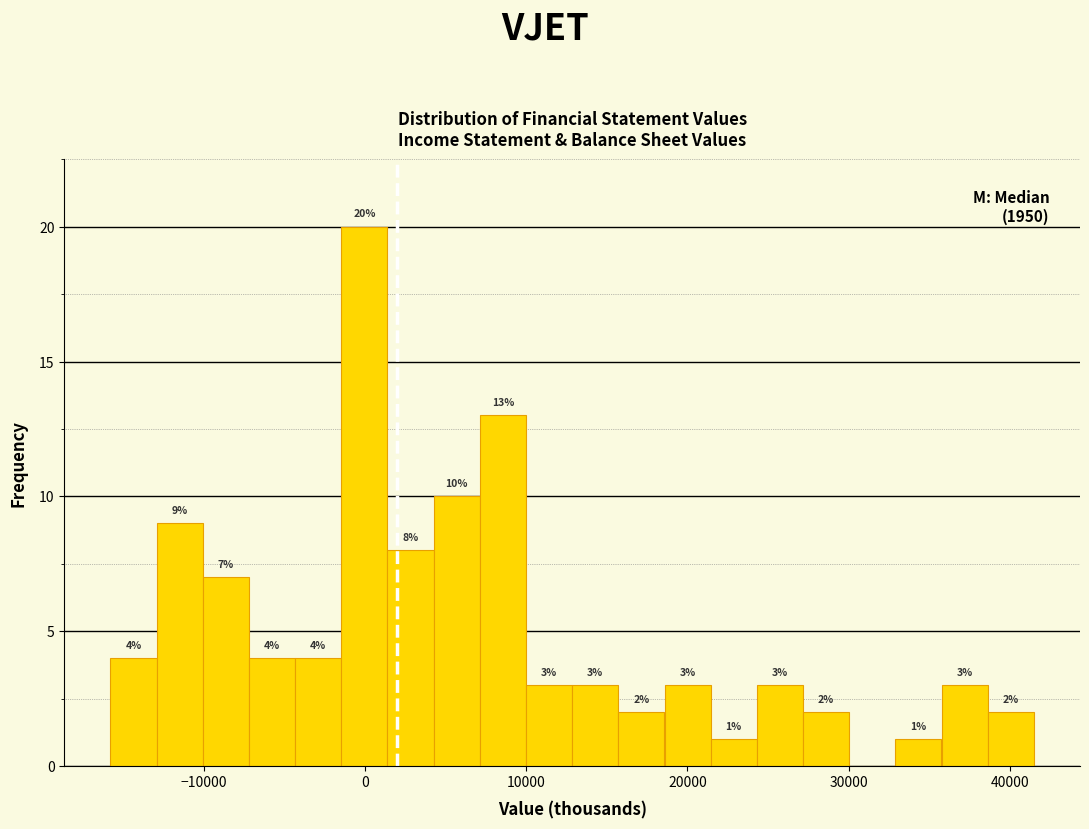

Read against the x-axis, roughly where is the centre of the tallest bar?

0